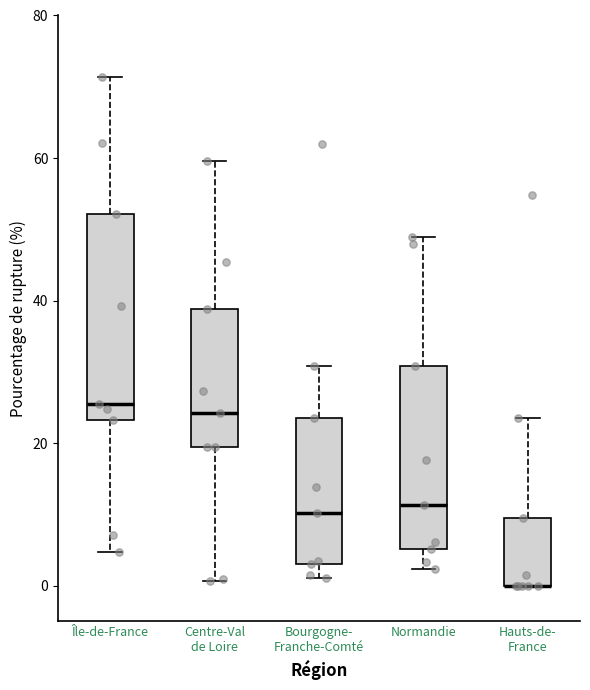

Reading left to right, read every box against the y-axis: the position of its median line, the range the box covers, and the ends of its whiskers. The values are not printed on the chart, so give them approximately, as read against the axis.

Île-de-France: median 26, box 24 to 52, whiskers 4 to 72
Centre-Val de Loire: median 24, box 20 to 38, whiskers 0 to 60
Bourgogne- Franche-Comté: median 10, box 4 to 24, whiskers 2 to 30
Normandie: median 12, box 6 to 30, whiskers 2 to 48
Hauts-de- France: median 0 (drawn on the box's lower edge), box 0 to 10, whiskers 0 to 24